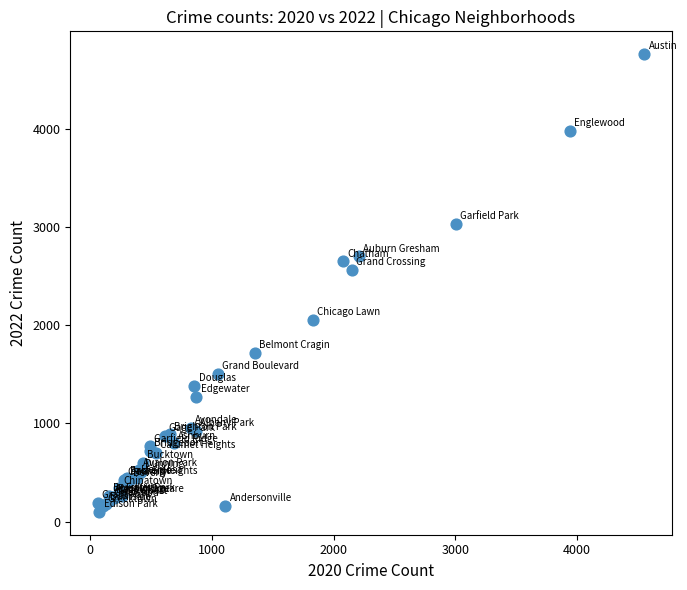

What Y value in the scatter plot is closest to 2430?

2566